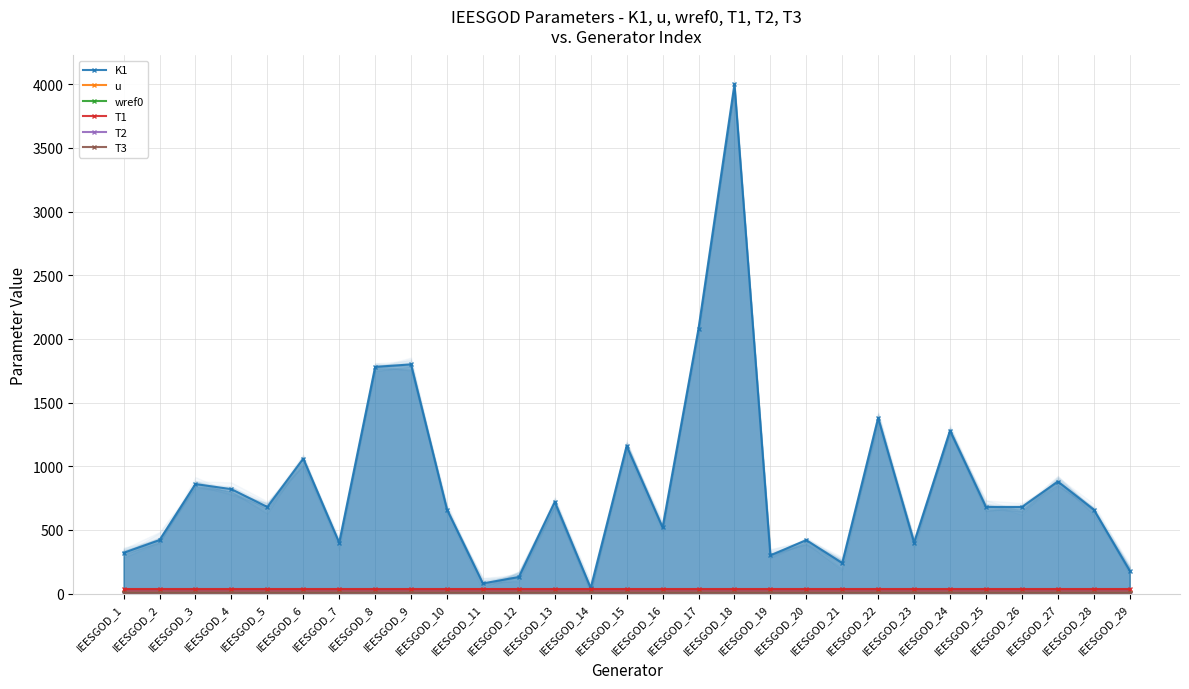

Reading right to left, what are all the values shown in this chart?

K1: 180.0	660.0	880.0	680.0	680.0	1280.0	400.0	1380.0	240.0	420.0	300.0	4000.0	2080.0	520.0	1160.0	44.0	720.0	130.0	80.0	660.0	1800.0	1780.0	400.0	1060.0	680.0	820.0	860.0	420.0	320.0
u: 1.0	1.0	1.0	1.0	1.0	1.0	1.0	1.0	1.0	1.0	1.0	1.0	1.0	1.0	1.0	1.0	1.0	1.0	1.0	1.0	1.0	1.0	1.0	1.0	1.0	1.0	1.0	1.0	1.0
wref0: 1.0	1.0	1.0	1.0	1.0	1.0	1.0	1.0	1.0	1.0	1.0	1.0	1.0	1.0	1.0	1.0	1.0	1.0	1.0	1.0	1.0	1.0	1.0	1.0	1.0	1.0	1.0	1.0	1.0
T1: 40.0	40.0	40.0	40.0	40.0	40.0	40.0	40.0	40.0	40.0	40.0	40.0	40.0	40.0	40.0	40.0	40.0	40.0	40.0	40.0	40.0	40.0	40.0	40.0	40.0	40.0	40.0	40.0	40.0
T2: 0.3	0.3	0.3	0.3	0.3	0.3	0.3	0.3	0.3	0.3	0.3	0.3	0.3	0.3	0.3	0.3	0.3	0.3	0.3	0.3	0.3	0.3	0.3	0.3	0.3	0.3	0.3	0.3	0.3
T3: 0.8	0.8	0.8	0.8	0.8	0.8	0.8	0.8	0.8	0.8	0.8	0.8	0.8	0.8	0.8	0.8	0.8	0.8	0.8	0.8	0.8	0.8	0.8	0.8	0.8	0.8	0.8	0.8	0.8